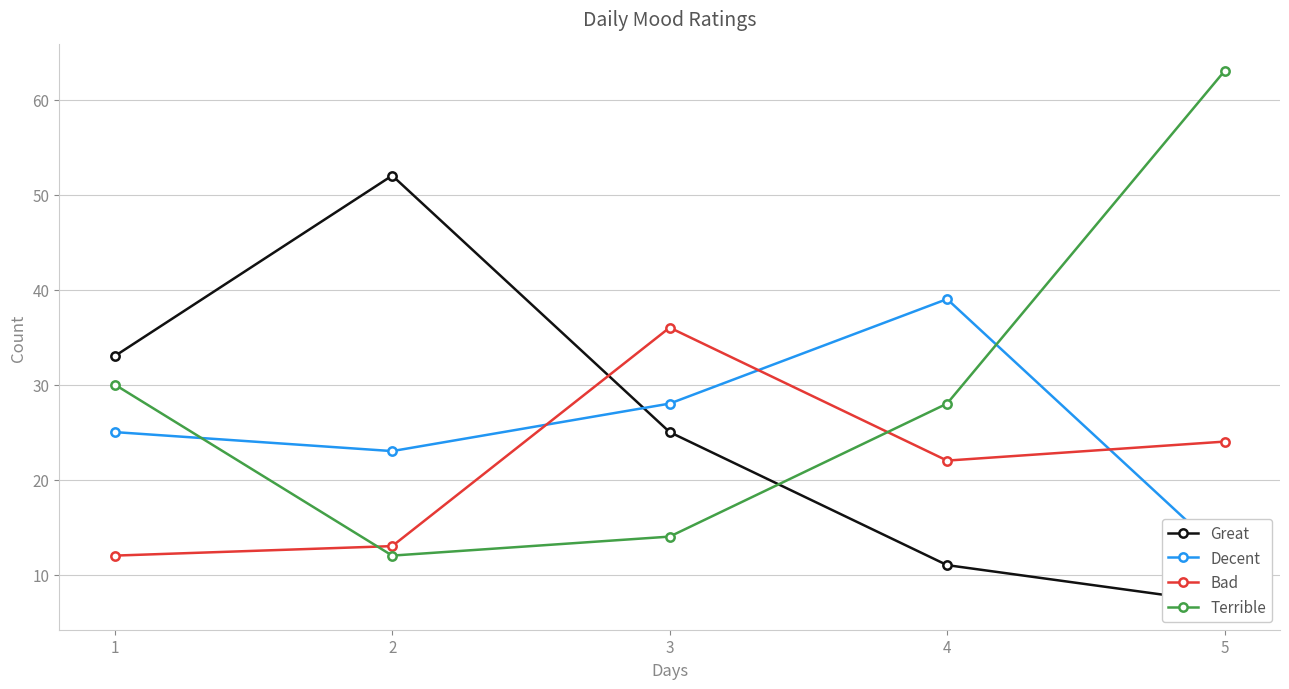

Which series has the largest range (max minus min)?

Terrible